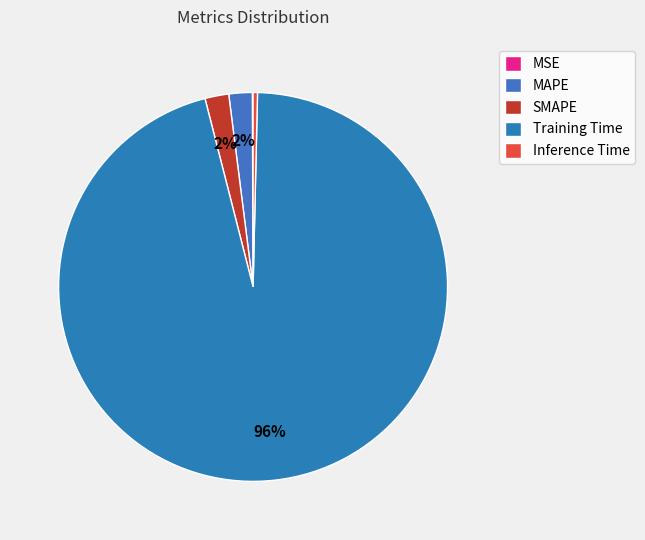

What percentage do MSE and SMAPE together represent?

2.0%